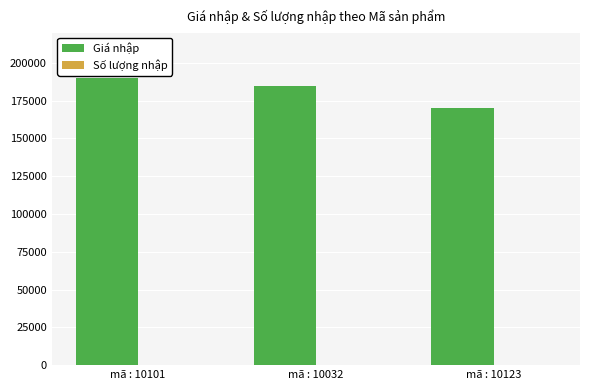

Which series has the largest total across all categories?

Giá nhập